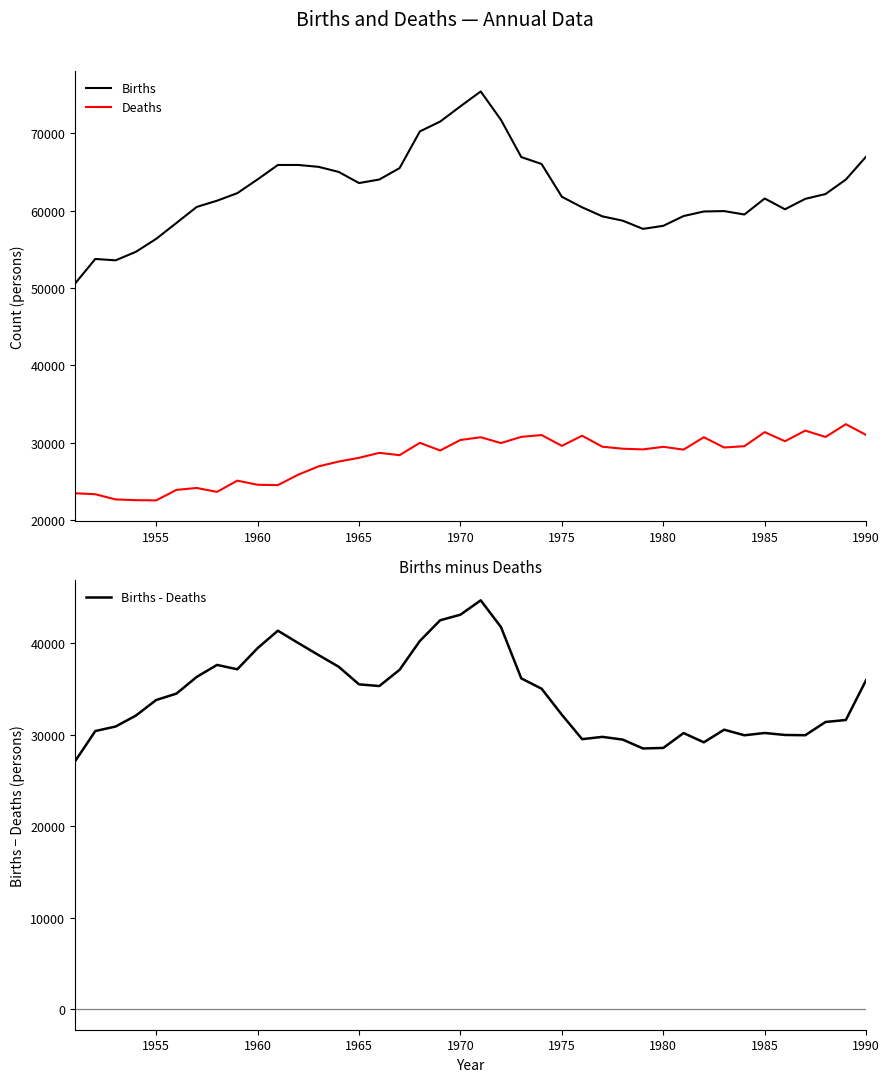

What is the maximum value for Births - Deaths?

44704